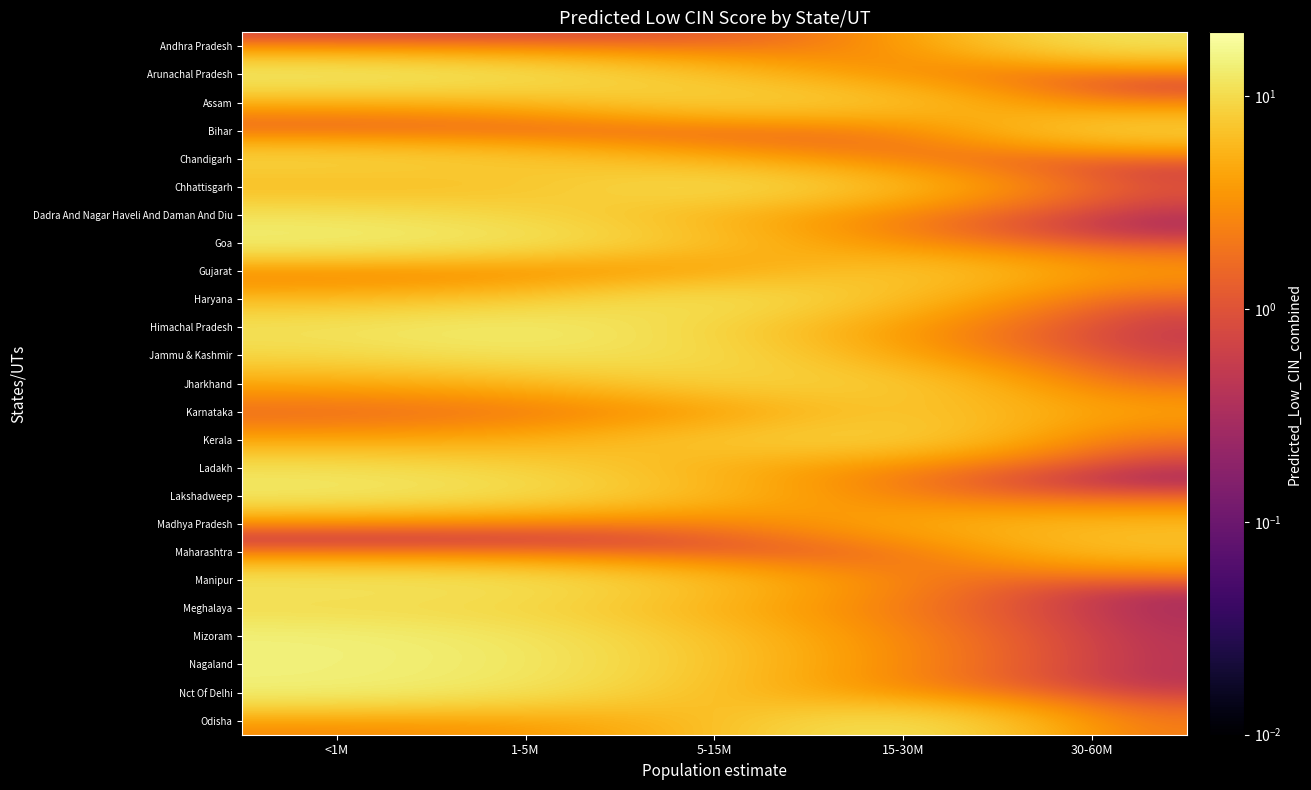

Reading left to right, what are all the values shown in this chart?

Andhra Pradesh: <1M=0.5	1-5M=0.6	5-15M=1.0	15-30M=2.9	30-60M=11.6
Arunachal Pradesh: <1M=14.6	1-5M=12.2	5-15M=6.8	15-30M=2.4	30-60M=0.4
Assam: <1M=4.3	1-5M=5.3	5-15M=9.5	15-30M=8.1	30-60M=1.2
Bihar: <1M=0.2	1-5M=0.3	5-15M=0.5	15-30M=1.5	30-60M=9.9
Chandigarh: <1M=10.0	1-5M=8.1	5-15M=4.5	15-30M=1.6	30-60M=0.2
Chhattisgarh: <1M=5.3	1-5M=6.6	5-15M=11.8	15-30M=6.5	30-60M=1.0
Dadra And Nagar Haveli And Daman And Diu: <1M=11.2	1-5M=9.1	5-15M=5.1	15-30M=1.8	30-60M=0.3
Goa: <1M=14.5	1-5M=12.2	5-15M=6.8	15-30M=2.4	30-60M=0.4
Gujarat: <1M=1.4	1-5M=1.7	5-15M=3.0	15-30M=8.6	30-60M=3.9
Haryana: <1M=5.7	1-5M=7.1	5-15M=12.7	15-30M=6.1	30-60M=0.9
Himachal Pradesh: <1M=11.6	1-5M=14.3	5-15M=8.5	15-30M=3.0	30-60M=0.5
Jammu & Kashmir: <1M=9.4	1-5M=11.6	5-15M=10.5	15-30M=3.7	30-60M=0.6
Jharkhand: <1M=4.0	1-5M=5.0	5-15M=8.9	15-30M=8.6	30-60M=1.3
Karnataka: <1M=1.3	1-5M=1.5	5-15M=2.8	15-30M=7.8	30-60M=4.3
Kerala: <1M=3.6	1-5M=4.5	5-15M=8.0	15-30M=9.6	30-60M=1.5
Ladakh: <1M=11.0	1-5M=9.0	5-15M=5.0	15-30M=1.8	30-60M=0.3
Lakshadweep: <1M=13.2	1-5M=10.7	5-15M=6.0	15-30M=2.1	30-60M=0.3
Madhya Pradesh: <1M=0.8	1-5M=1.0	5-15M=1.8	15-30M=5.2	30-60M=6.4
Maharashtra: <1M=0.2	1-5M=0.2	5-15M=0.4	15-30M=1.1	30-60M=6.9
Manipur: <1M=12.6	1-5M=11.9	5-15M=6.7	15-30M=2.3	30-60M=0.4
Meghalaya: <1M=9.5	1-5M=9.1	5-15M=5.1	15-30M=1.8	30-60M=0.3
Mizoram: <1M=14.7	1-5M=12.0	5-15M=6.7	15-30M=2.4	30-60M=0.4
Nagaland: <1M=14.3	1-5M=12.5	5-15M=7.0	15-30M=2.5	30-60M=0.4
Nct Of Delhi: <1M=14.2	1-5M=11.5	5-15M=6.4	15-30M=2.3	30-60M=0.3
Odisha: <1M=2.7	1-5M=3.4	5-15M=6.0	15-30M=12.8	30-60M=2.0